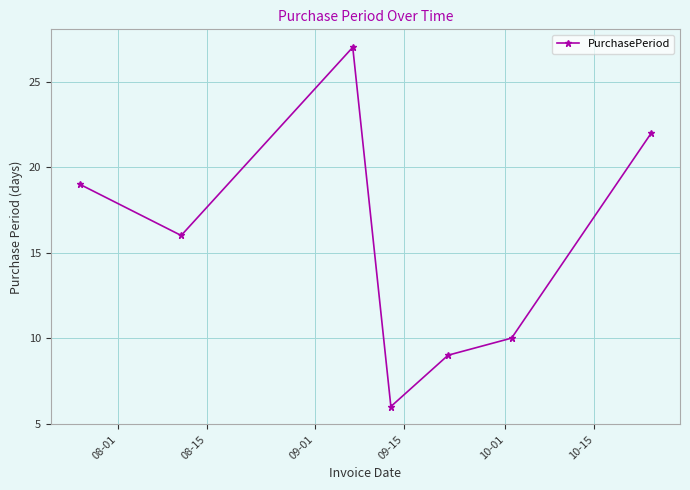

What is the average value?

16